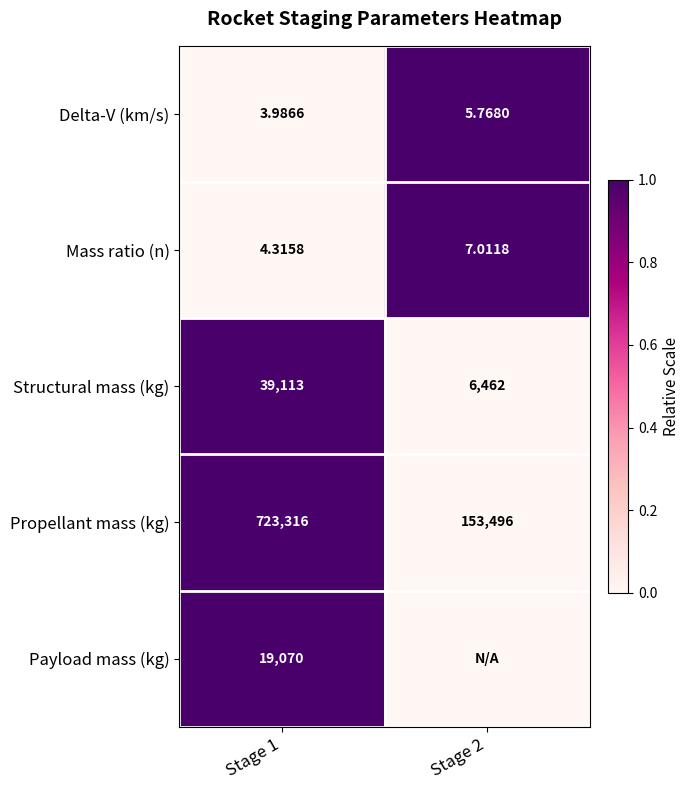

What is the total value across all series at Stage 1?

781507.3